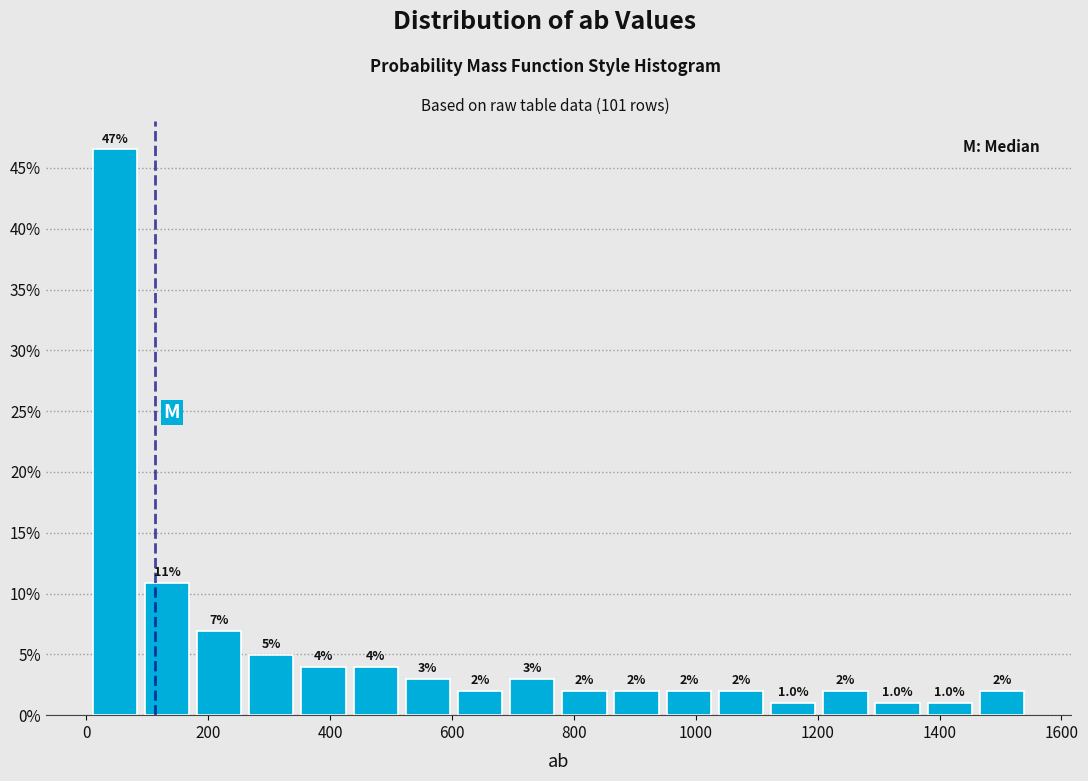

Which range on the x-axis has the tallest bar?

0 to 80